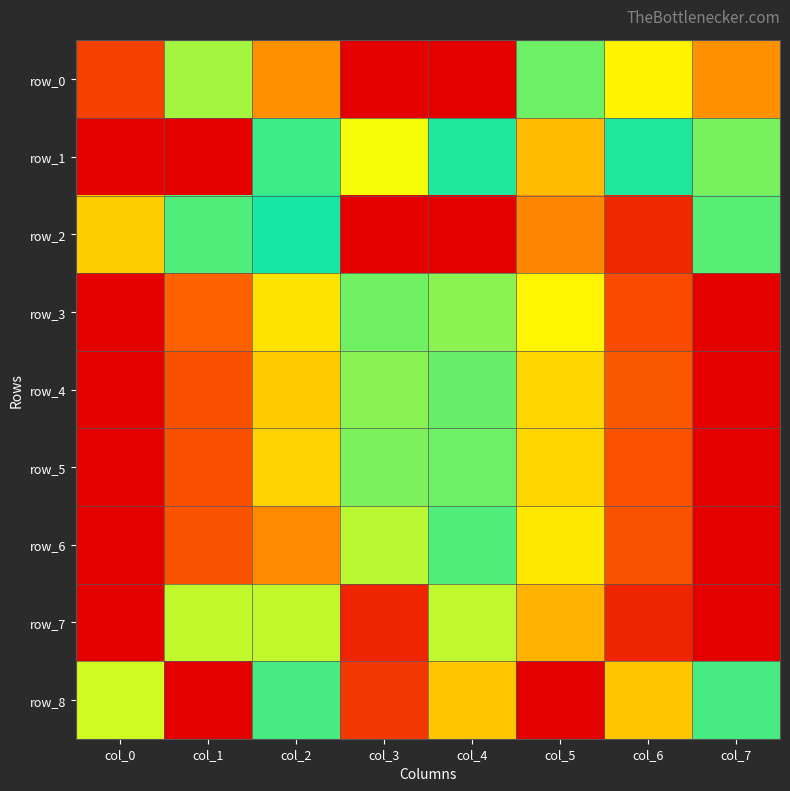

Is it true that row_8 equals 0.9 at col_3?

True